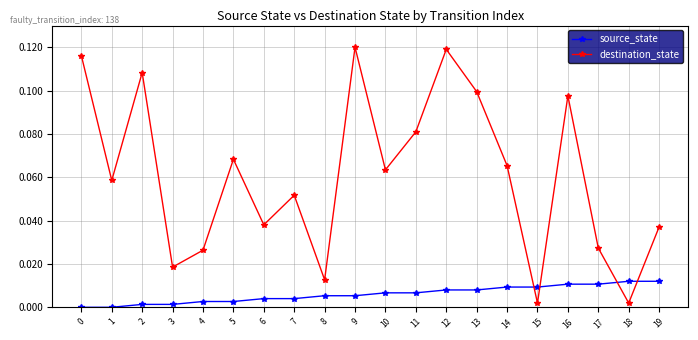

Where is the first local maximum for destination_state?

2